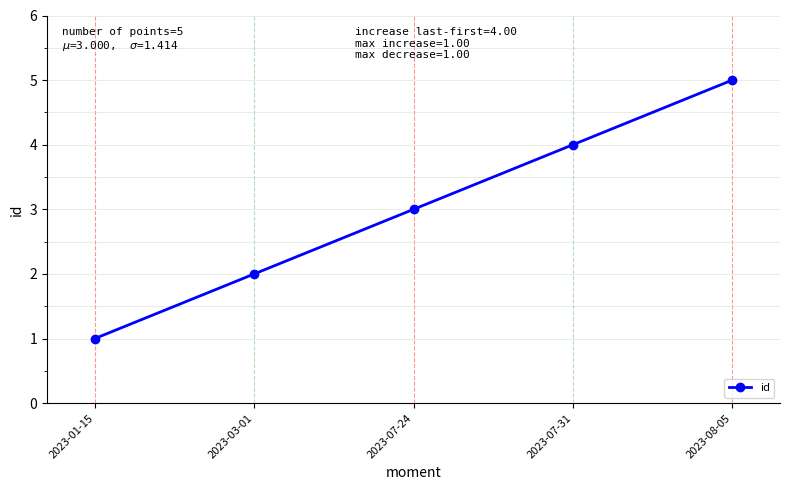

Which label corresponds to the smallest value in the chart?

2023-01-15